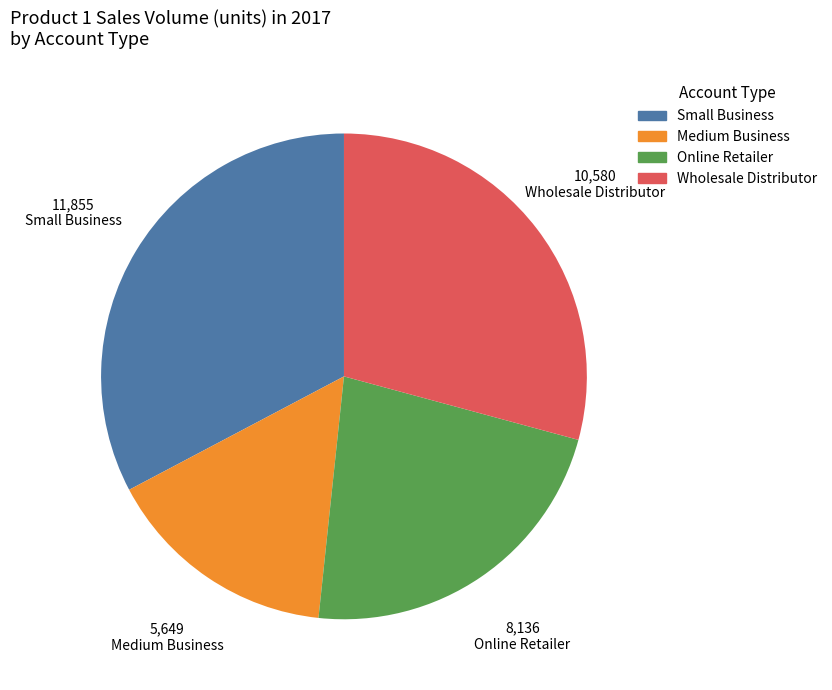

How many segments does this pie chart have?

4